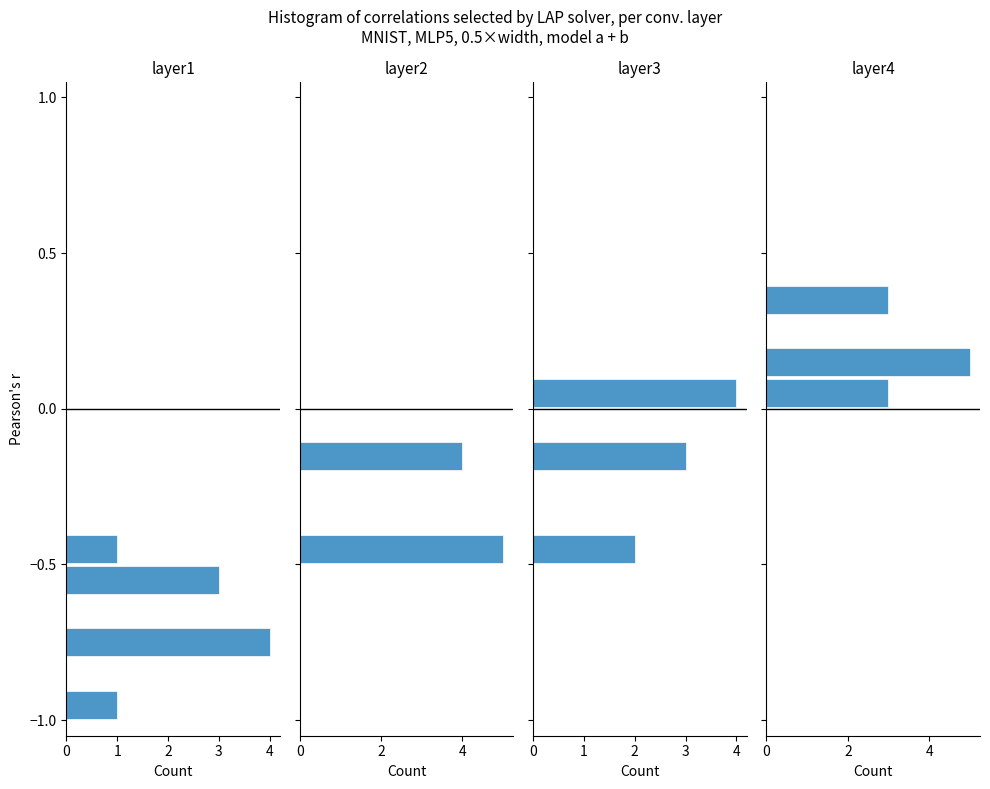

The layer4 series shows -3 at 6. True or false?

False